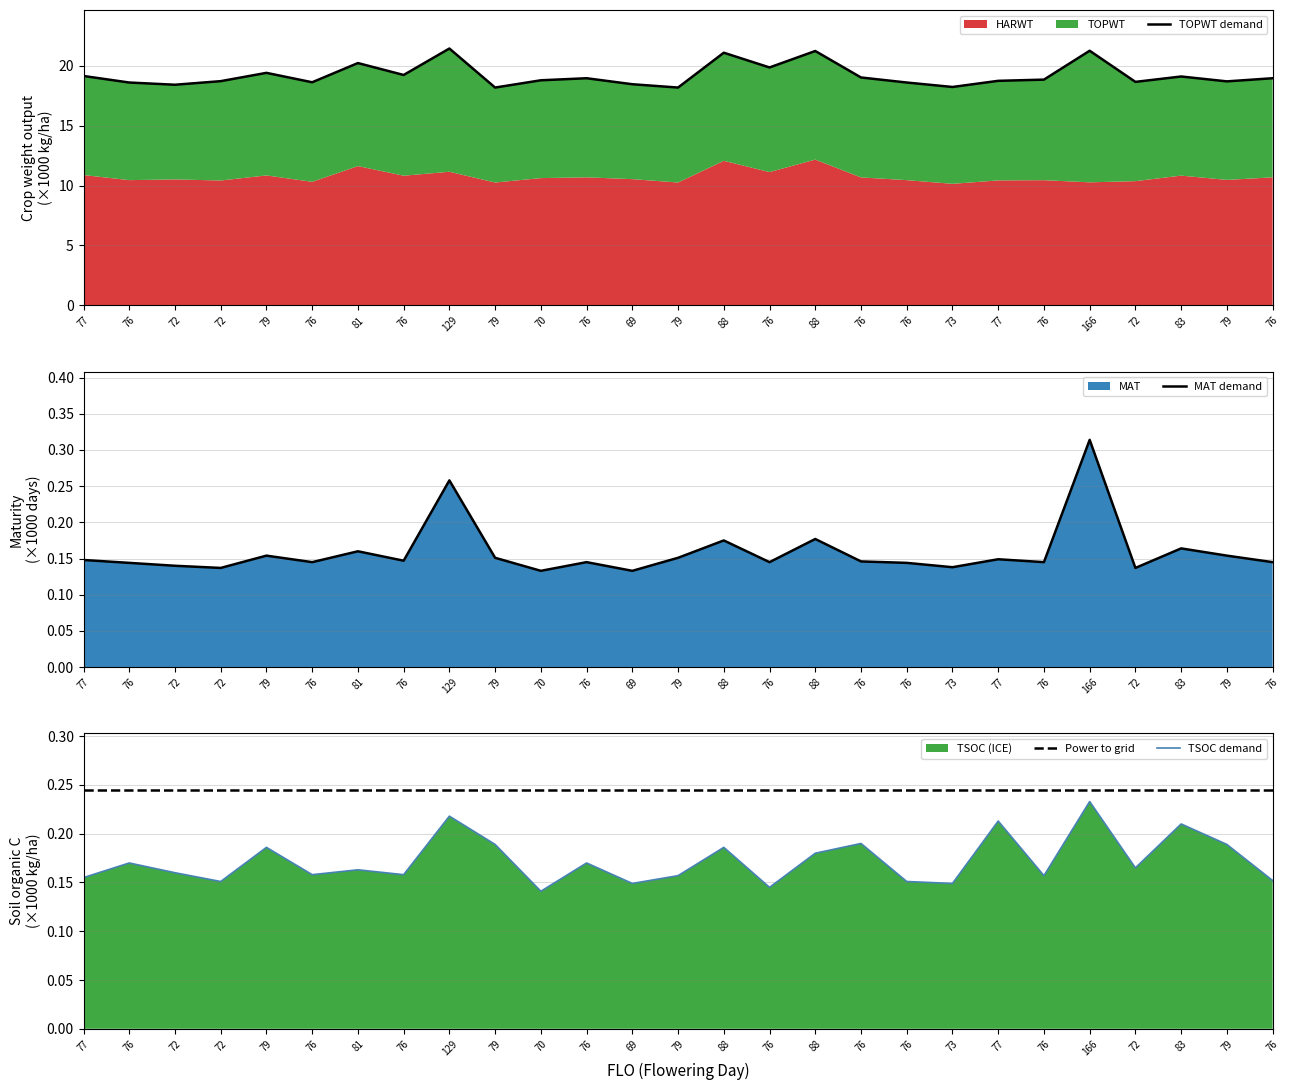

What is the spread (max minus min) of values at 81?

20.1